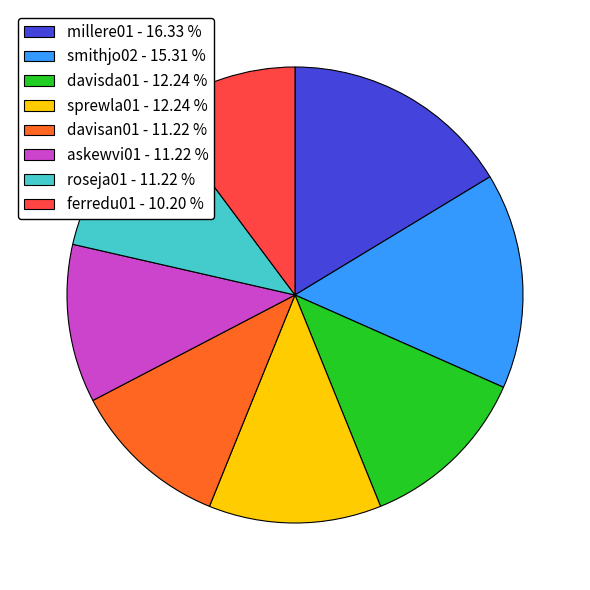

How many slices are in this pie chart?

8